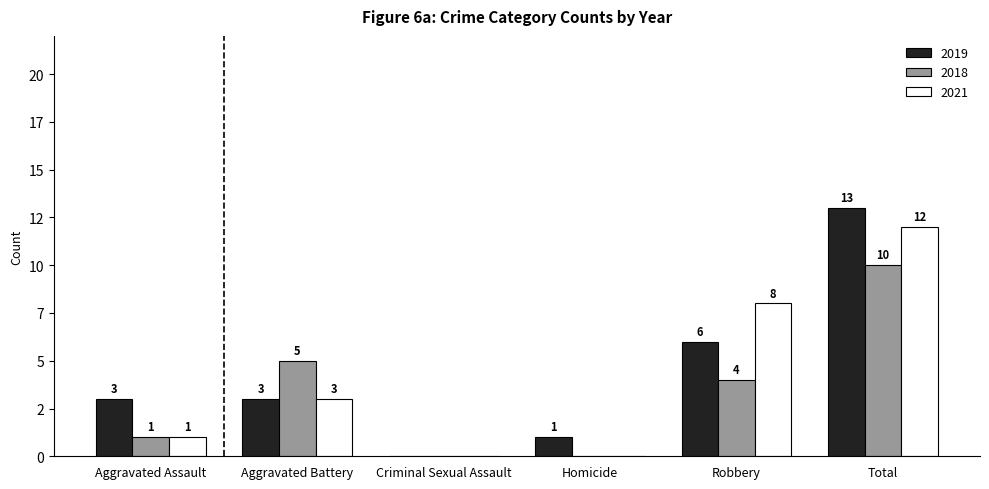

What is the label of the 6th bar from the right?

Aggravated Assault